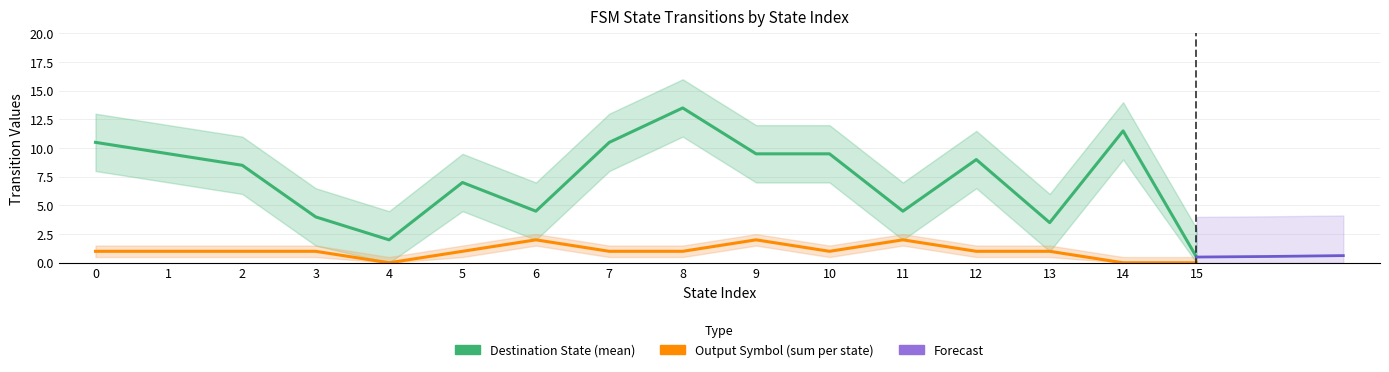

Reading left to right, what are all the values shown in this chart?

source_state: 0=0	1=0	2=1	3=1	4=2	5=2	6=3	7=3	8=4	9=4	10=5	11=5	12=6	13=6	14=7	15=7	16=8	17=8	18=9	19=9	20=10	21=10	22=11	23=11	24=12	25=12	26=13	27=13	28=14	29=14	30=15	31=15
destination_state: 0=14	1=7	2=10	3=9	4=3	5=14	6=2	7=6	8=0	9=4	10=7	11=7	12=4	13=5	14=12	15=9	16=15	17=12	18=4	19=15	20=11	21=8	22=7	23=2	24=4	25=14	26=7	27=0	28=13	29=10	30=0	31=1
output_symbol: 0=1	1=0	2=1	3=0	4=0	5=1	6=0	7=1	8=0	9=0	10=0	11=1	12=1	13=1	14=1	15=0	16=0	17=1	18=1	19=1	20=1	21=0	22=1	23=1	24=1	25=0	26=0	27=1	28=0	29=0	30=0	31=0